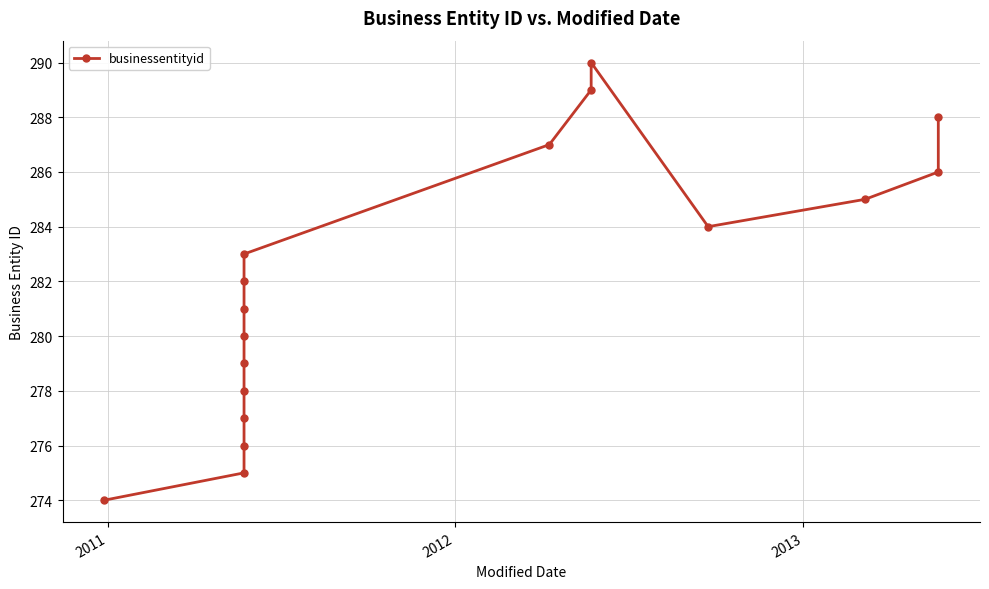

Reading right to left, list all the values displayed in this chart.

288	286	285	284	290	289	287	283	282	281	280	279	278	277	276	275	274